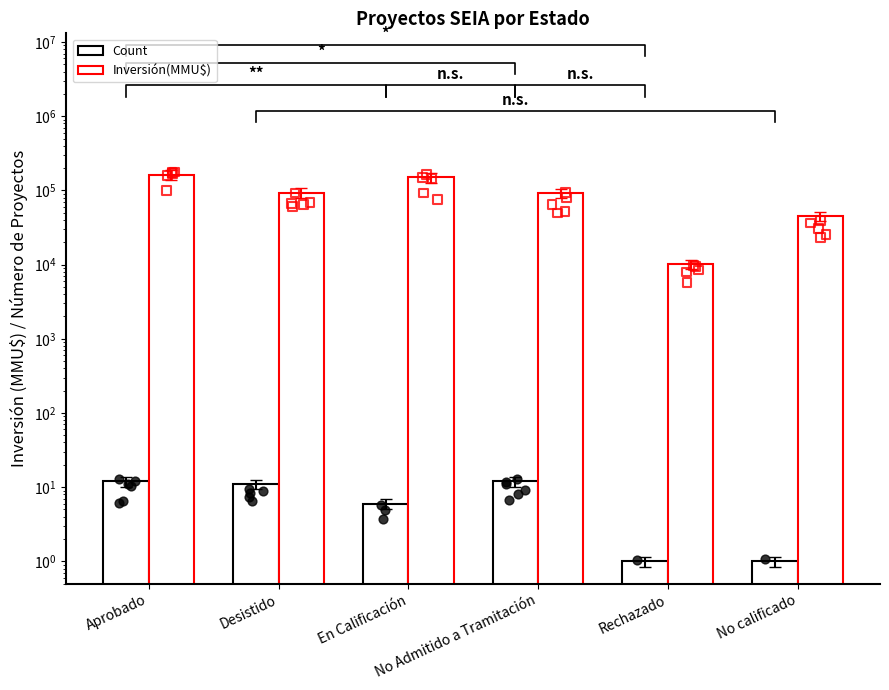

Which series has the largest total across all categories?

Inversión(MMU$)